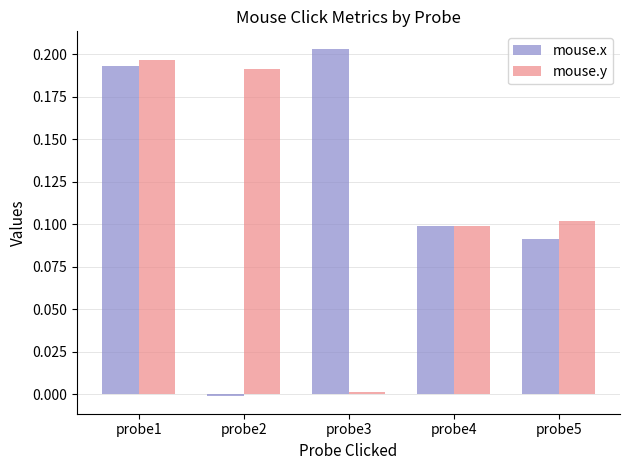

The value of mouse.y at probe5 is 0.1. True or false?

True